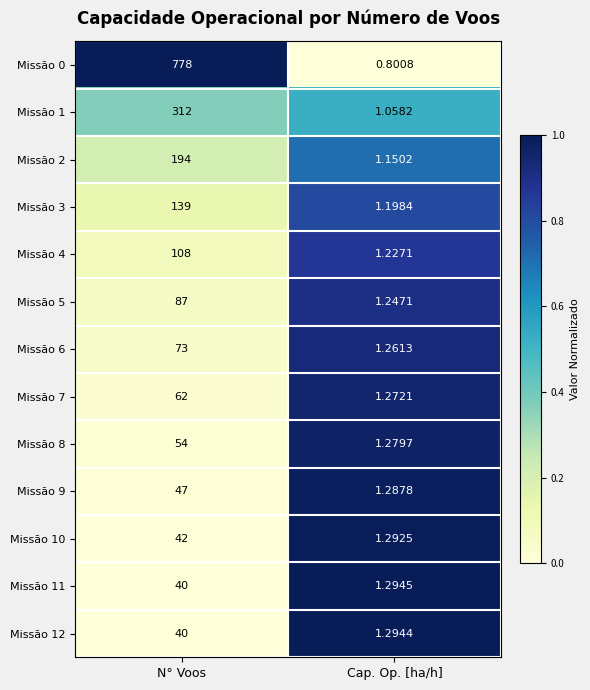

Which series has the largest total across all categories?

Missão 0